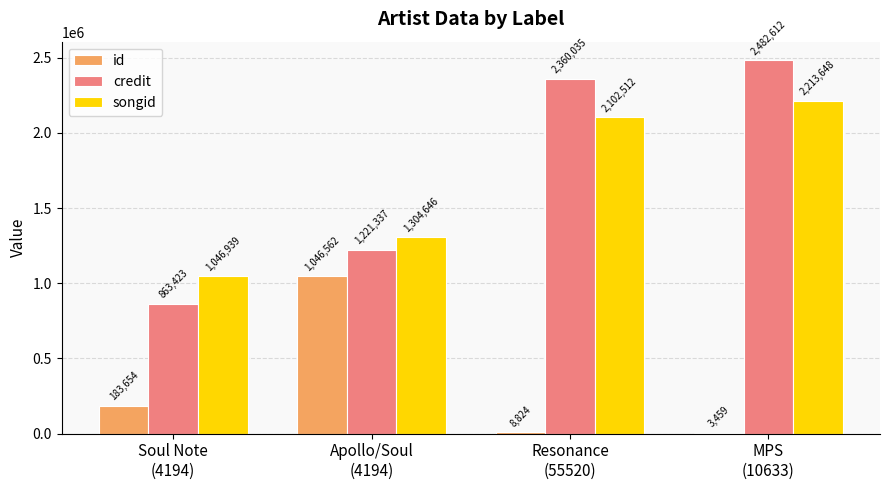

True or false: credit has a value of 863423 at Soul Note
(4194).

True